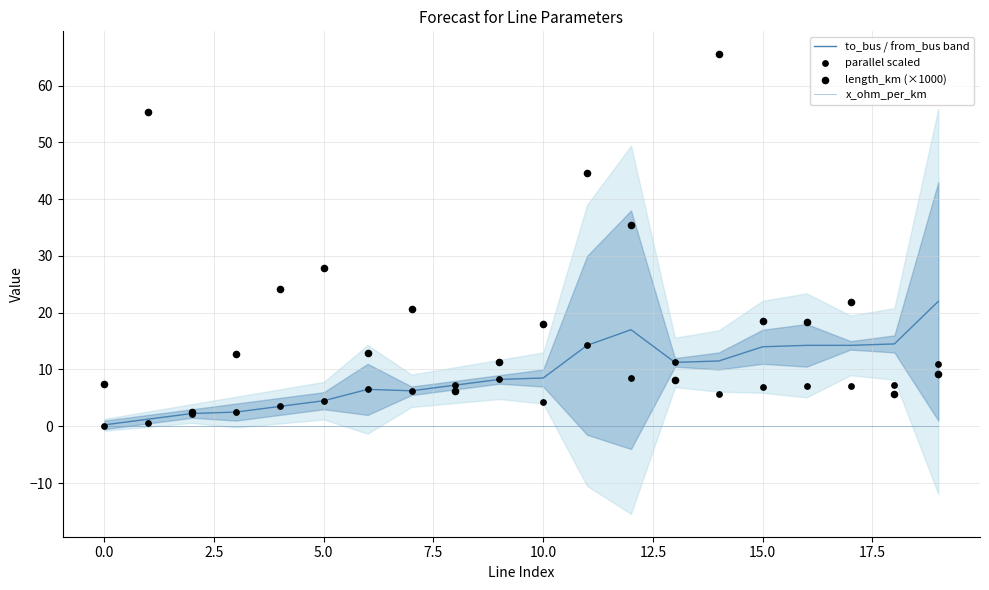

Which series has the largest total across all categories?

length_km (×1000)